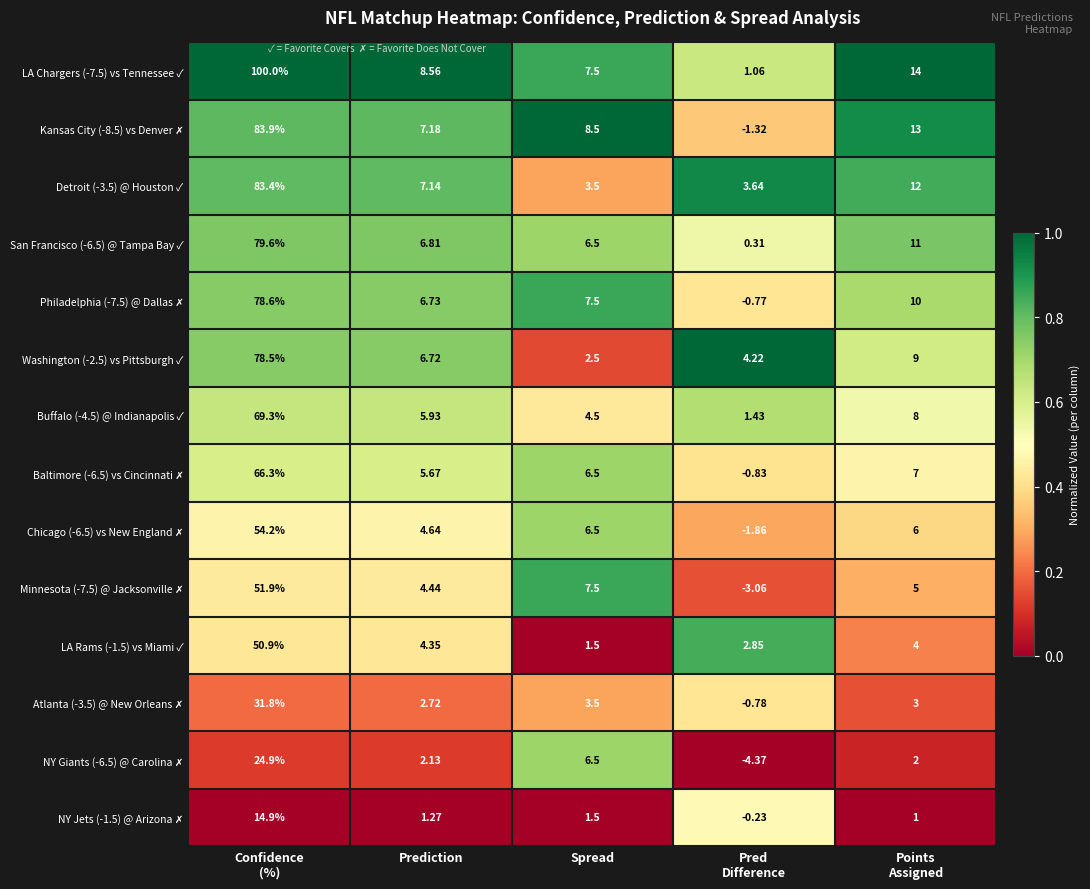

How many data points in Buffalo (-4.5) @ Indianapolis ✓ are above 5?

3